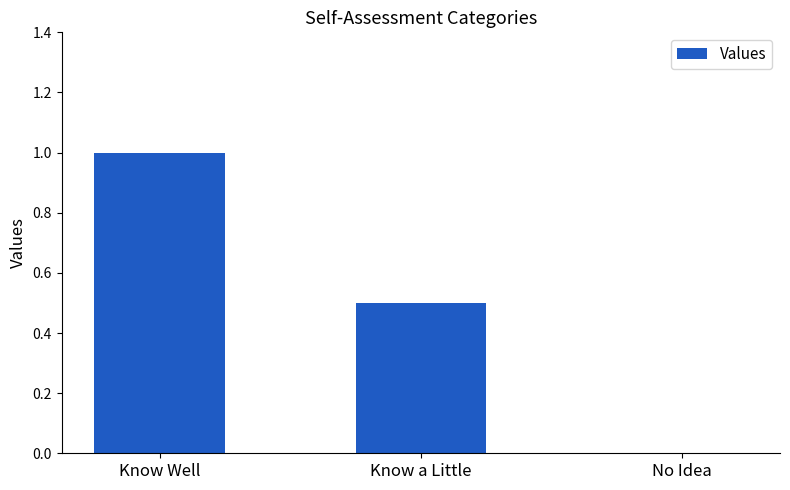

Reading left to right, extract all data points from this chart.

Know Well=1.0	Know a Little=0.5	No Idea=0.0